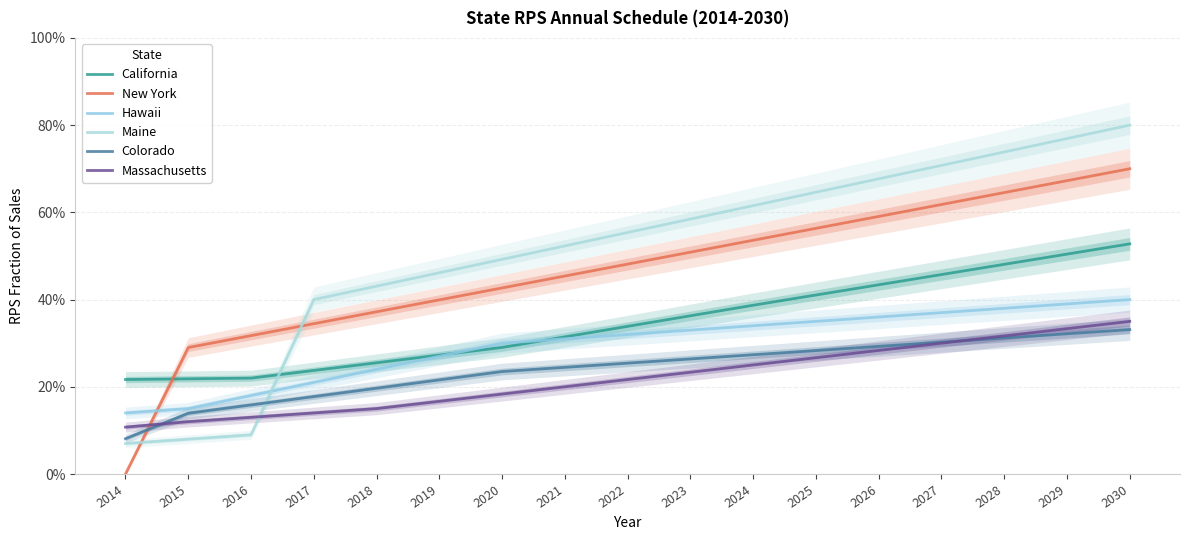

Is it true that California equals 0.5 at 2027?

True